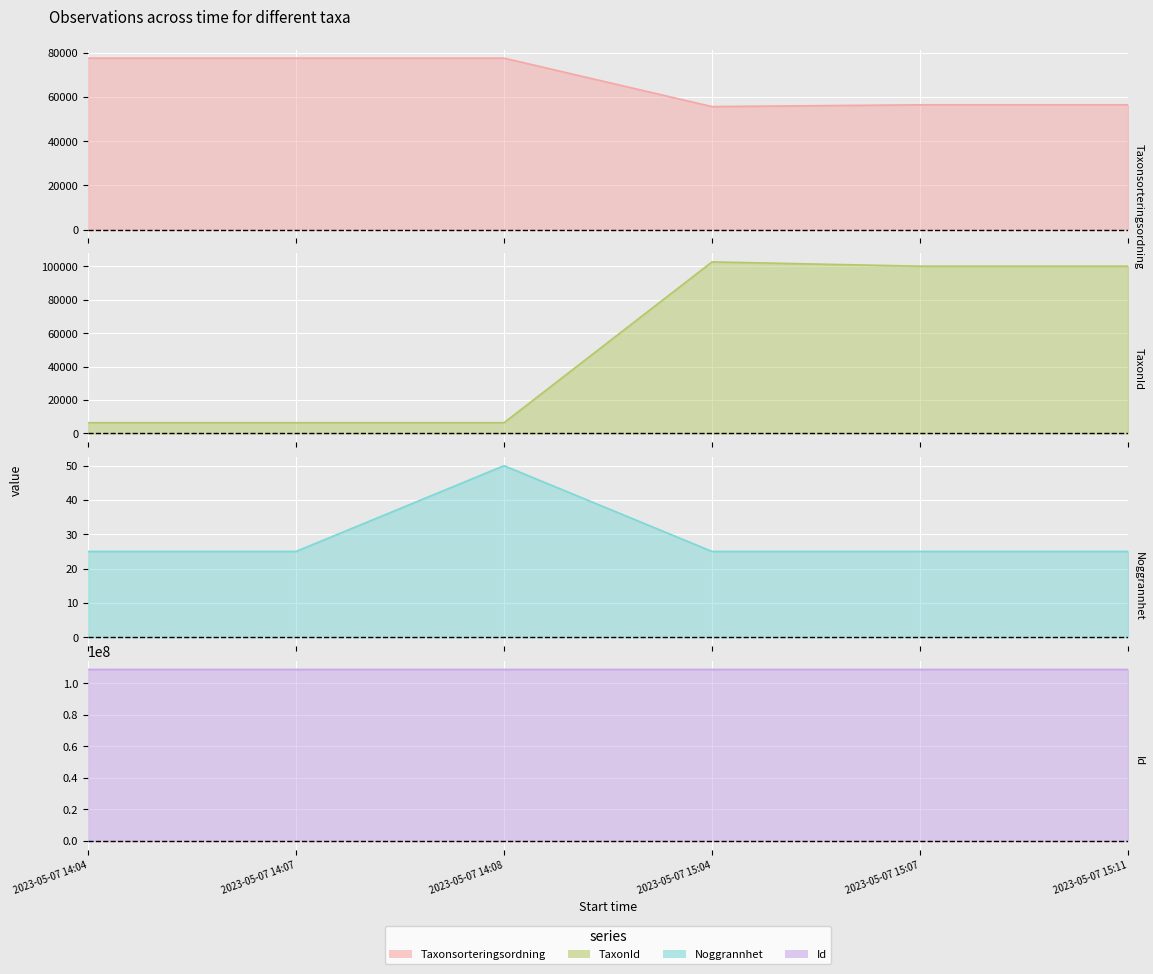

True or false: Taxonsorteringsordning and Id intersect in this chart.

False